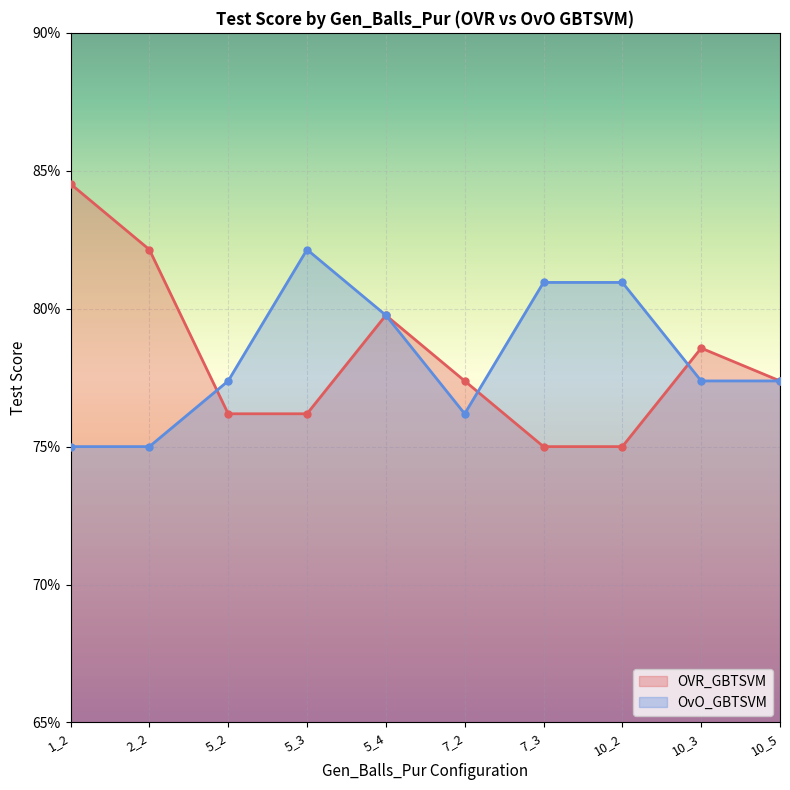

At how many categories does at least one series exceed 0?

10